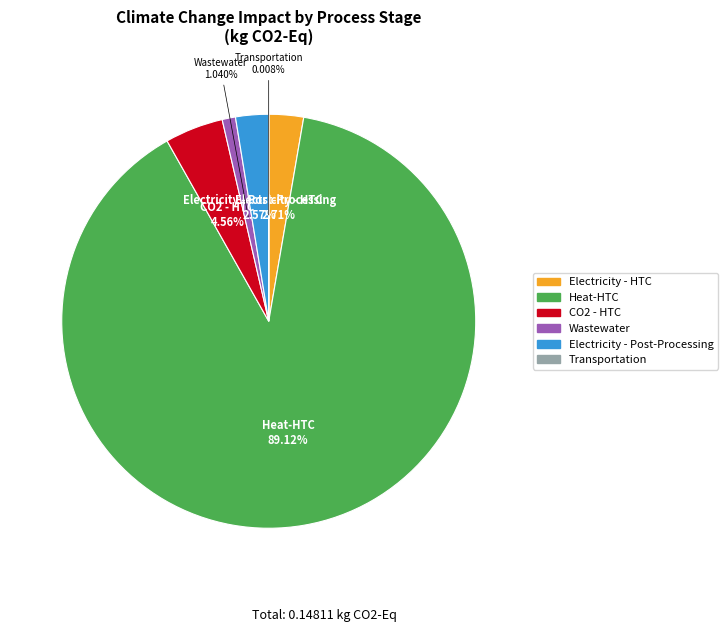

Does any single category account for the majority?

Yes